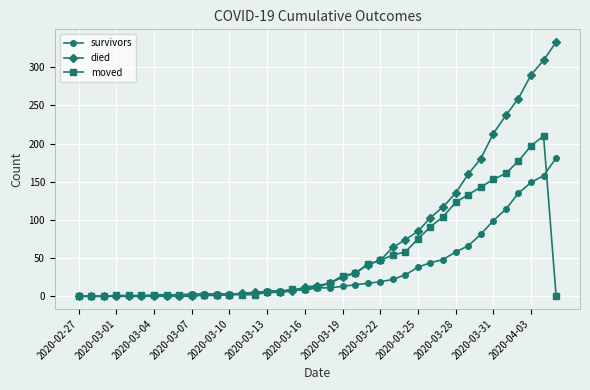

How many distinct data groups are displayed?

3